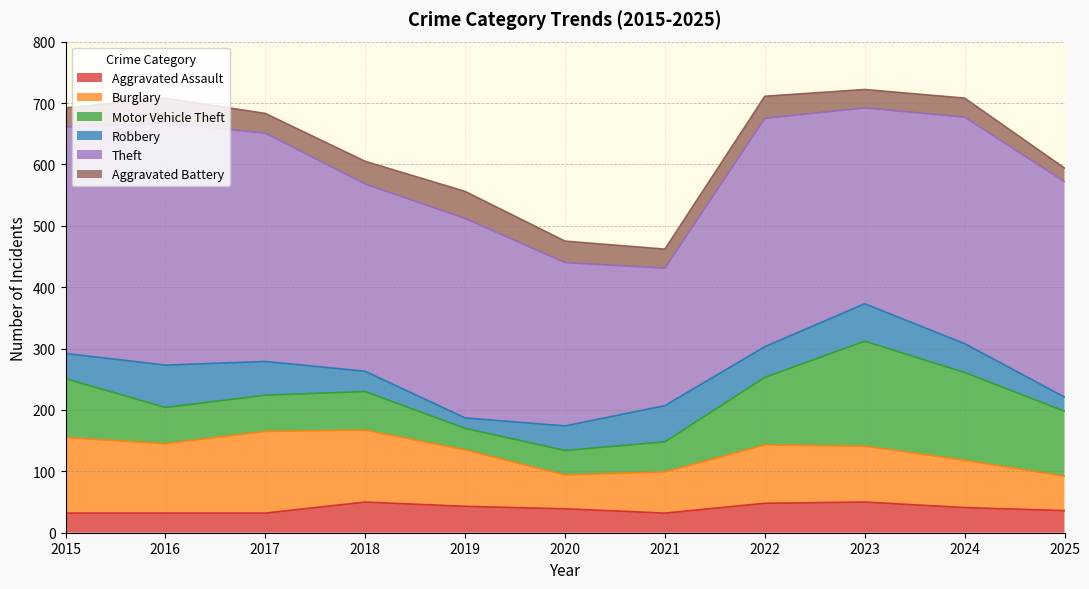

True or false: Robbery and Motor Vehicle Theft intersect in this chart.

True